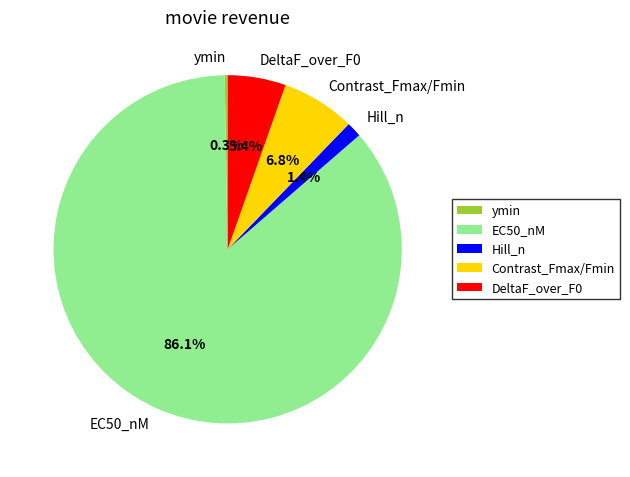

Which slice is the largest?

EC50_nM